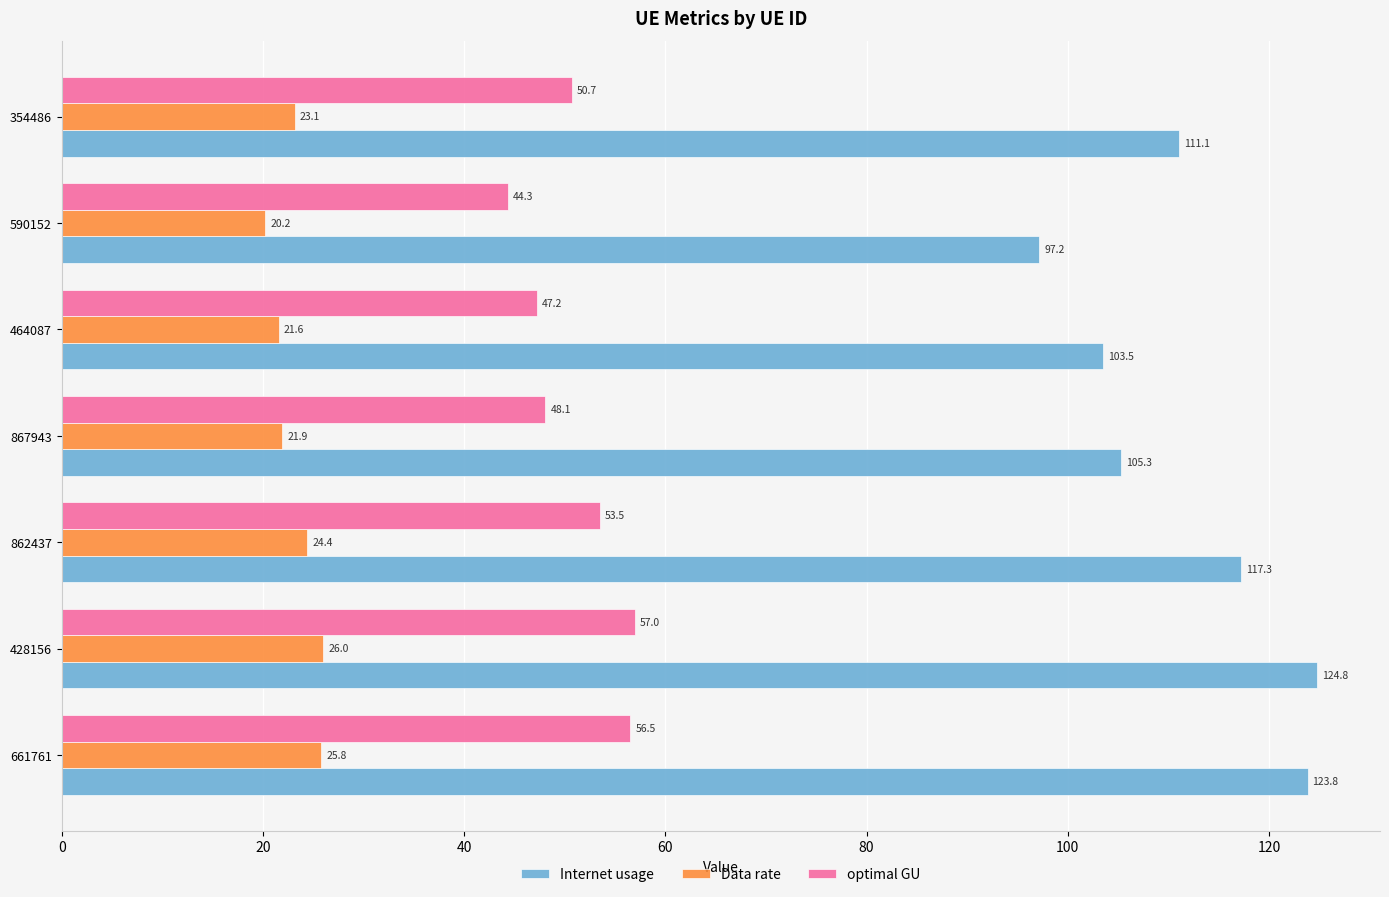

True or false: optimal GU has a value of 56.5 at 661761.

True